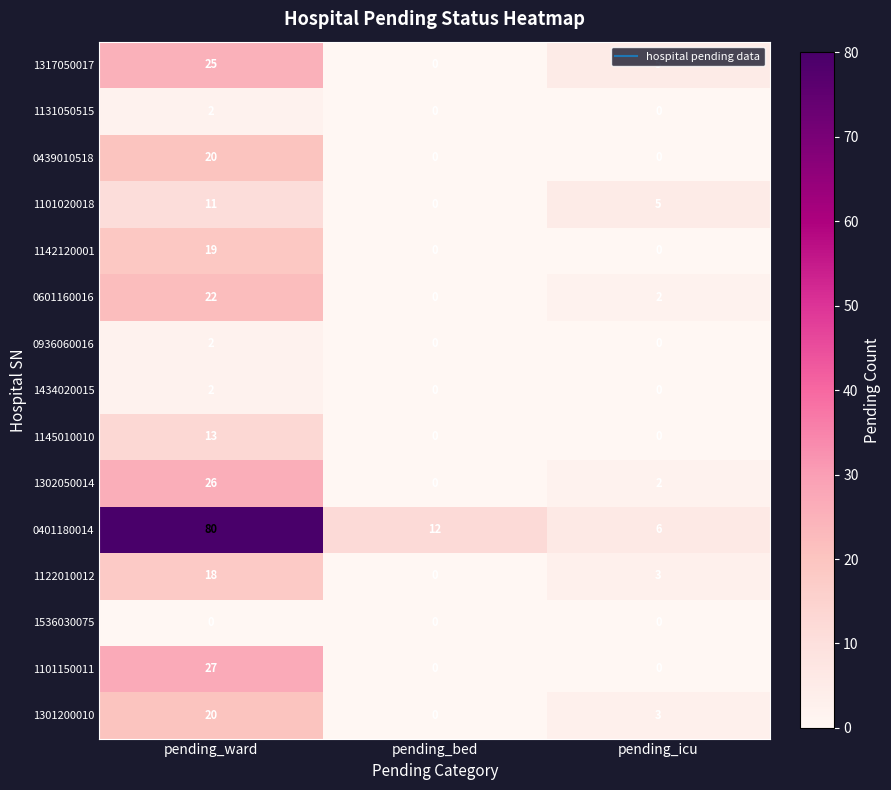

At which label does 1131050515 reach its peak?

pending_ward